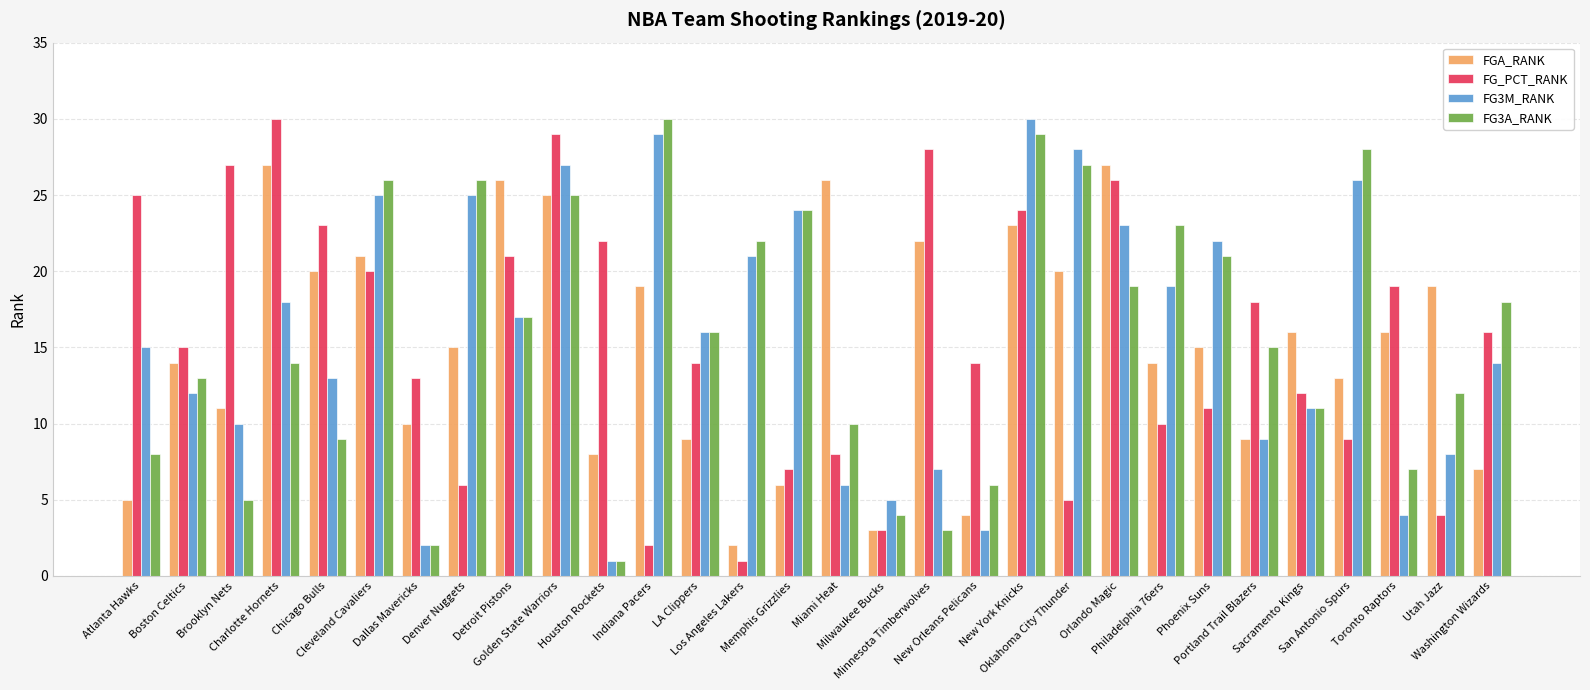

True or false: FG3M_RANK has a value of 19 at Philadelphia 76ers.

True